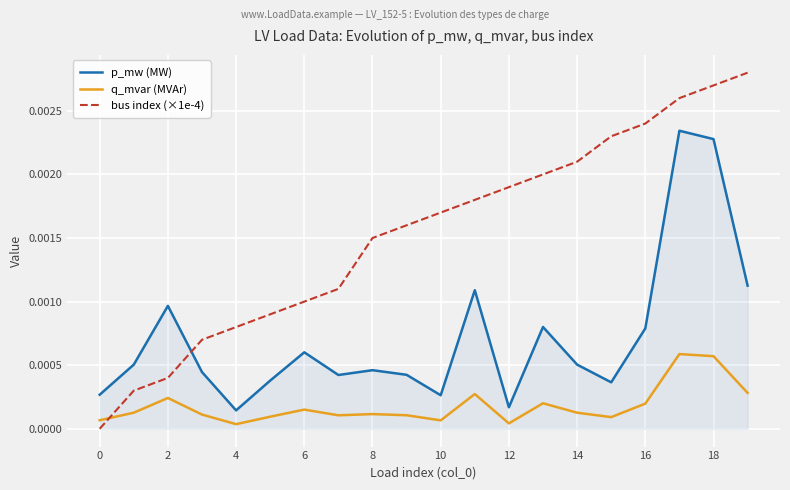

True or false: q_mvar (MVAr) and p_mw (MW) intersect in this chart.

False